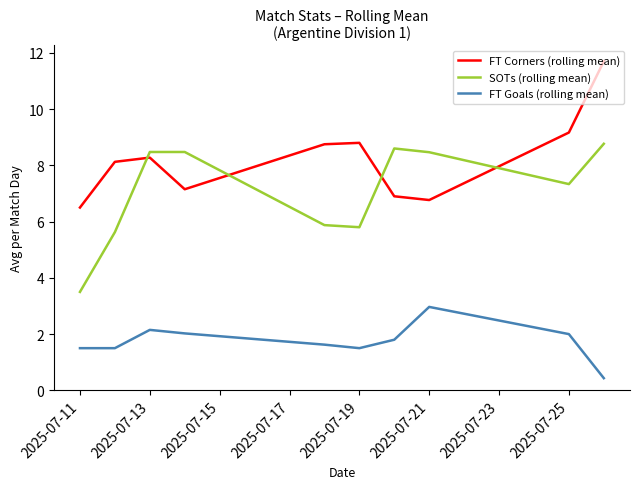

True or false: FT Goals (rolling mean) and FT Corners (rolling mean) intersect in this chart.

False